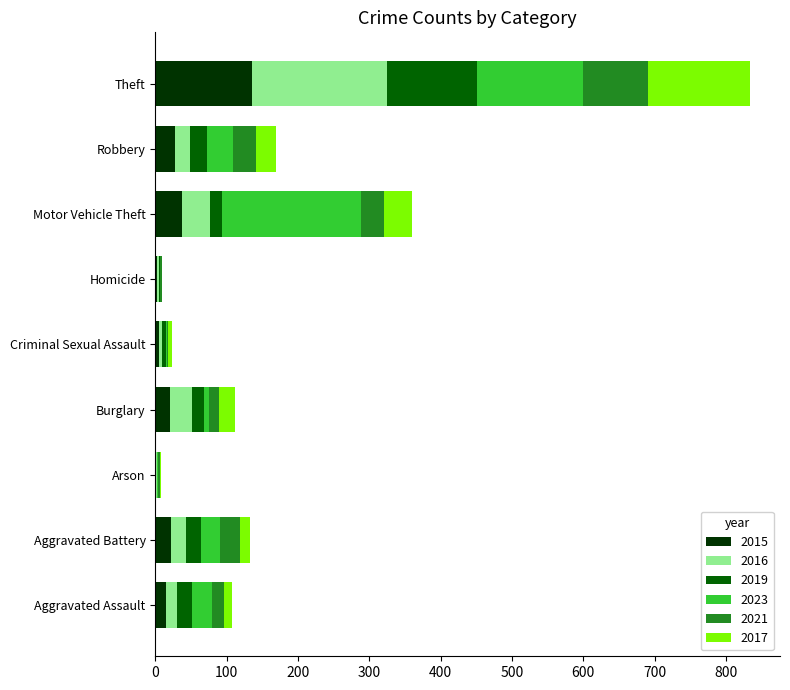

Which category has the highest value in the 2015 series?

Theft